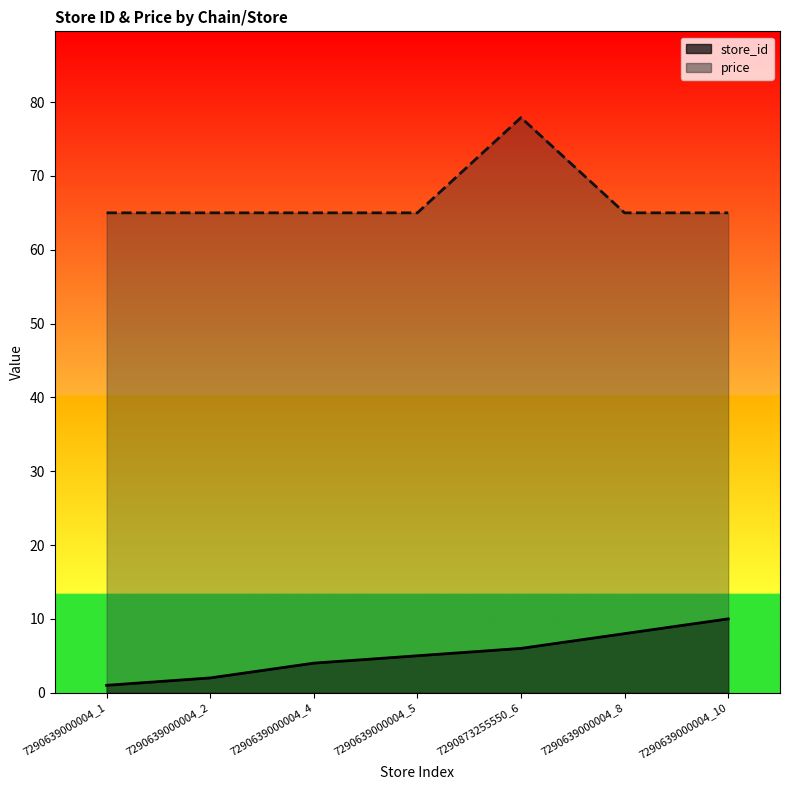

What is the maximum value for price?

77.9